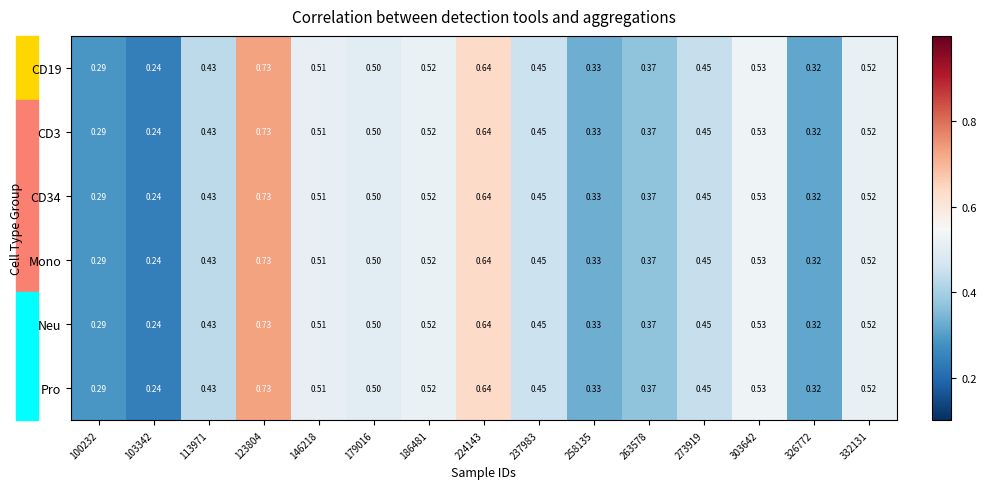

Is the value of CD3 at 113971 greater than the value of Neu at 303642?

No